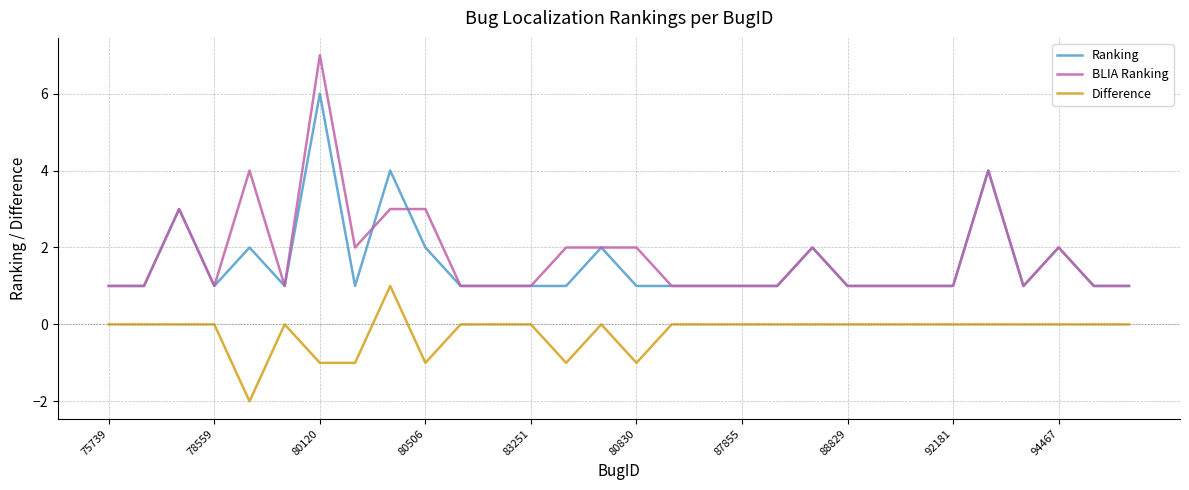

What are all the series names shown in the legend?

Ranking, BLIA Ranking, Difference